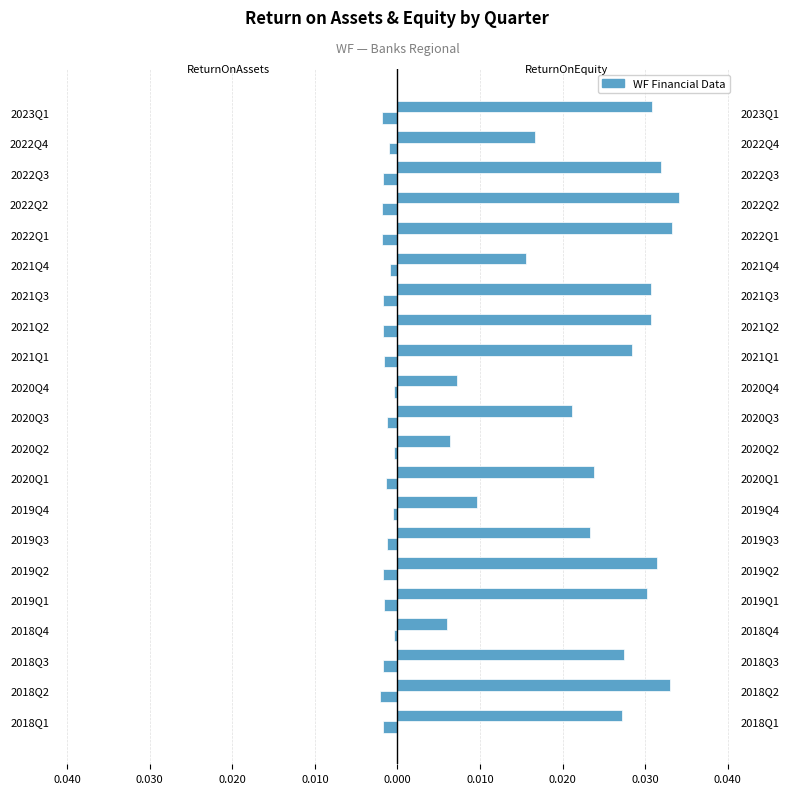

The value of ReturnOnEquity at 15 is 0.0. True or false?

False